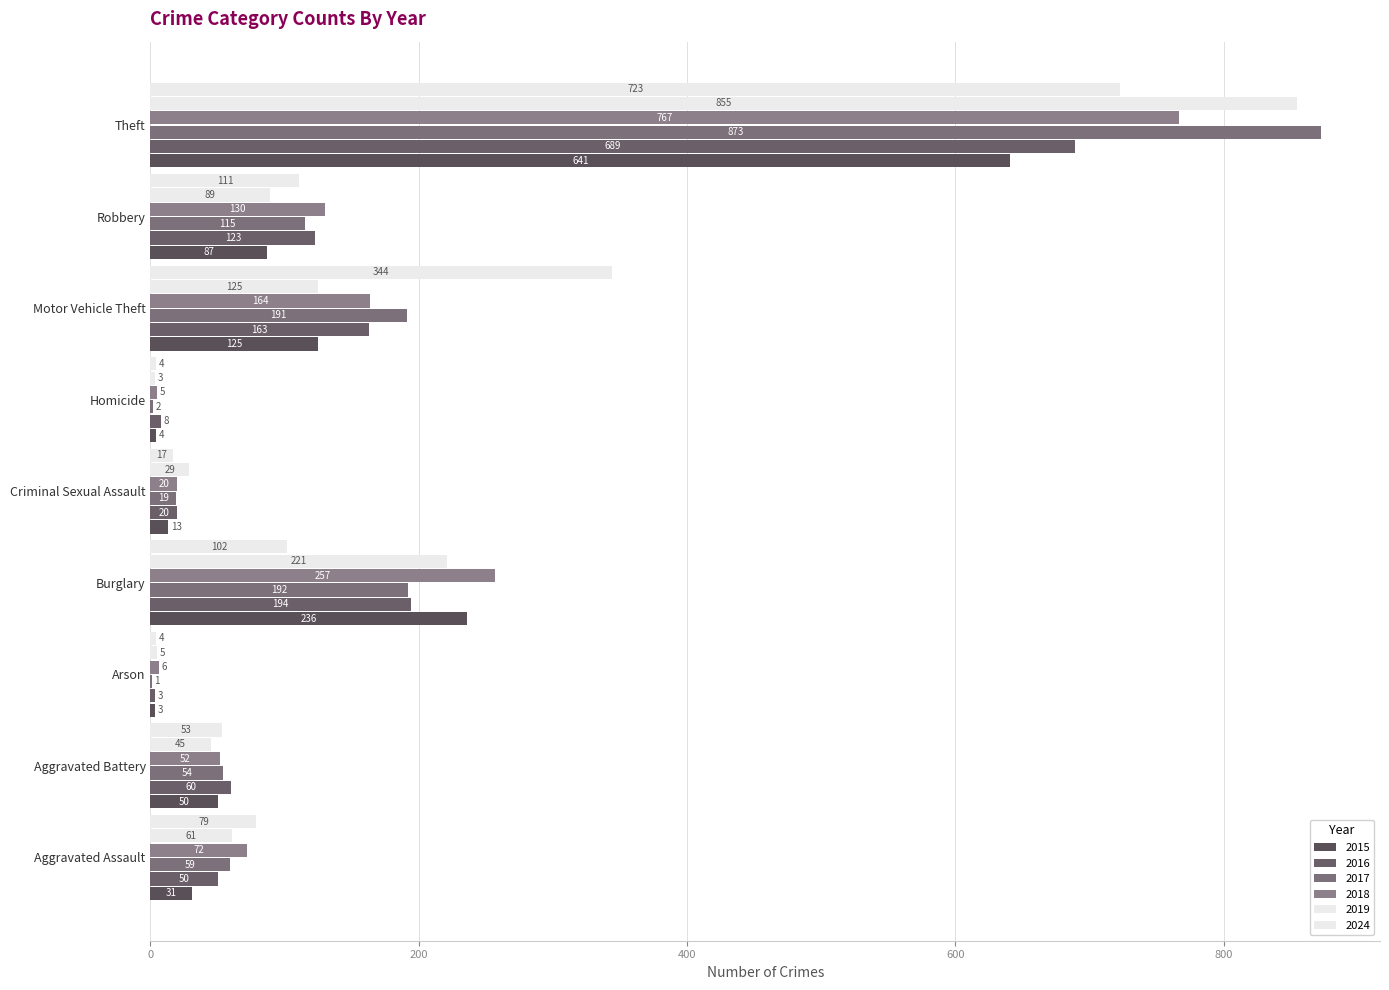

Reading left to right, transcribe all the data shown in this chart.

2015: 31	50	3	236	13	4	125	87	641
2016: 50	60	3	194	20	8	163	123	689
2017: 59	54	1	192	19	2	191	115	873
2018: 72	52	6	257	20	5	164	130	767
2019: 61	45	5	221	29	3	125	89	855
2024: 79	53	4	102	17	4	344	111	723